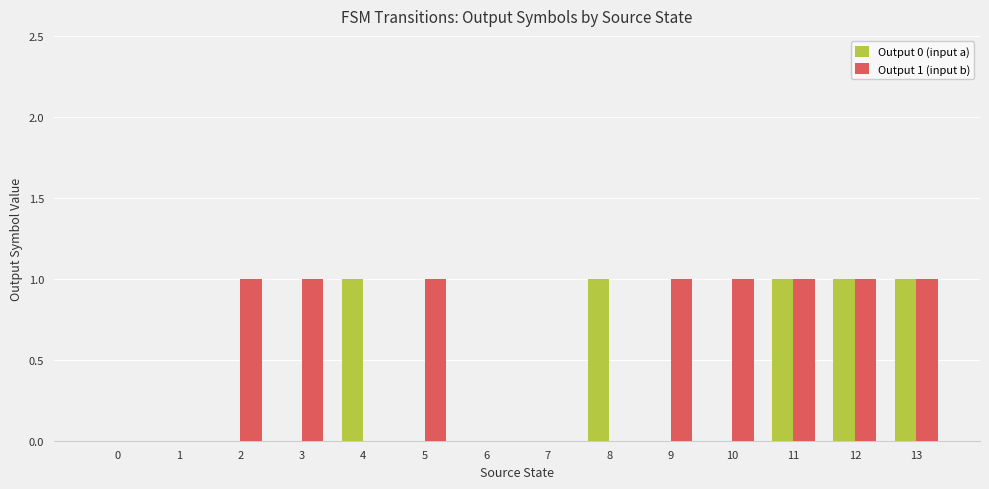

Does the chart contain stacked bars?

No